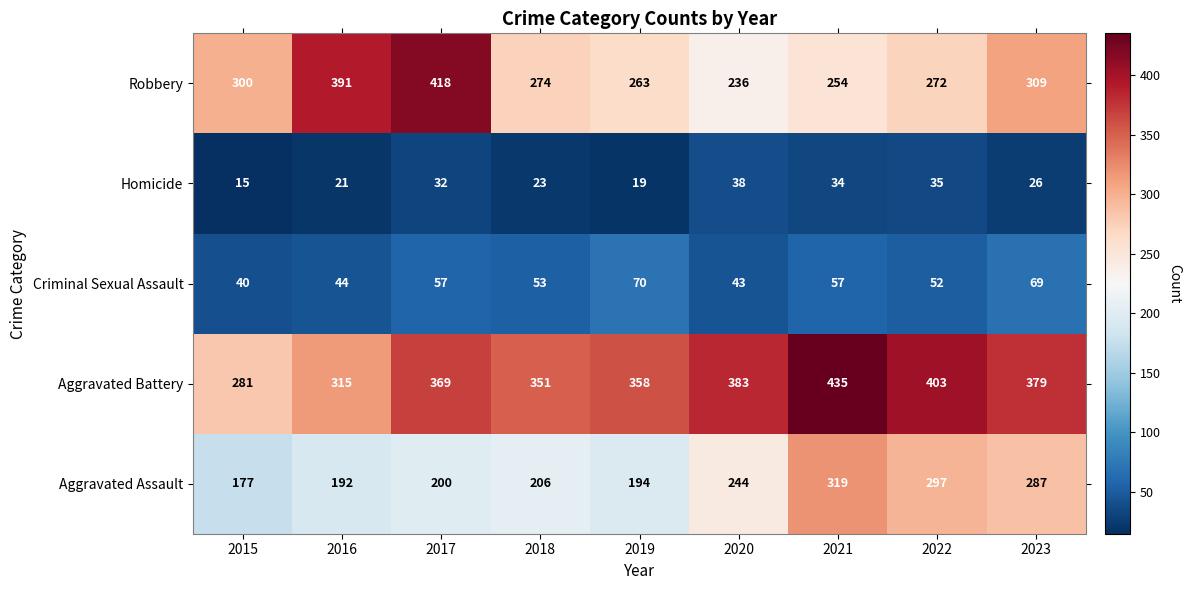

At which category does the chart reach its peak across all series?

2021